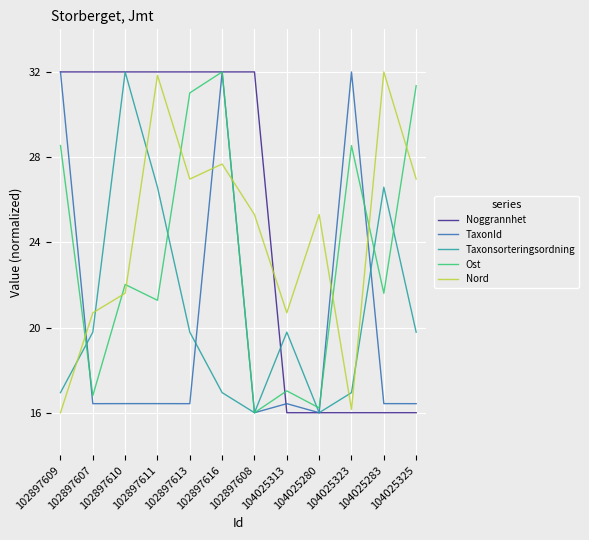

Which series has the largest total across all categories?

Noggrannhet